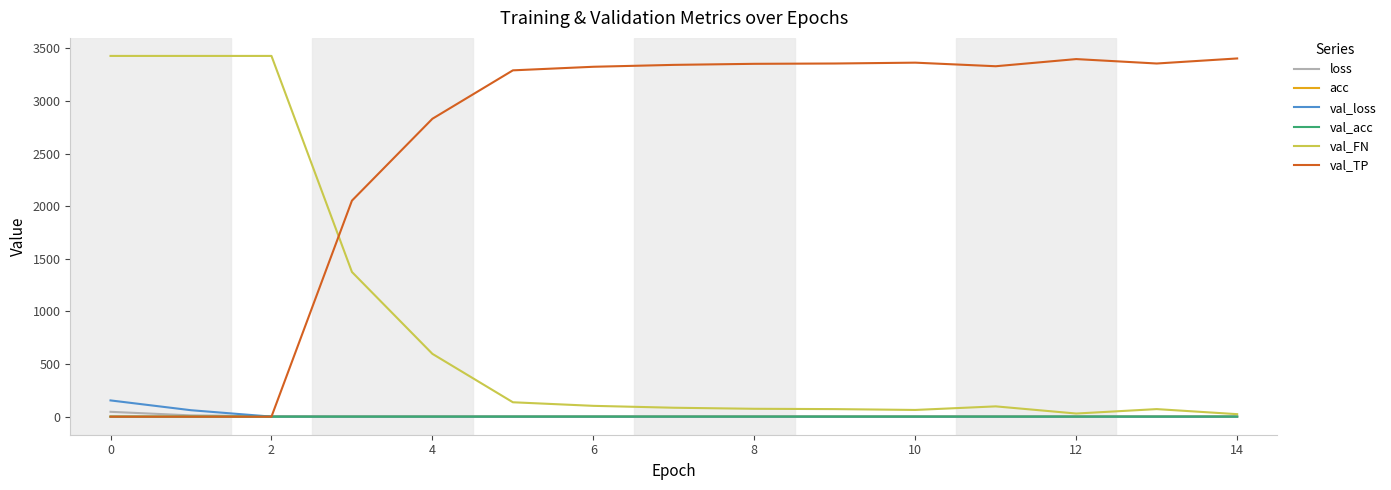

What is the greatest value displayed?

3428.0